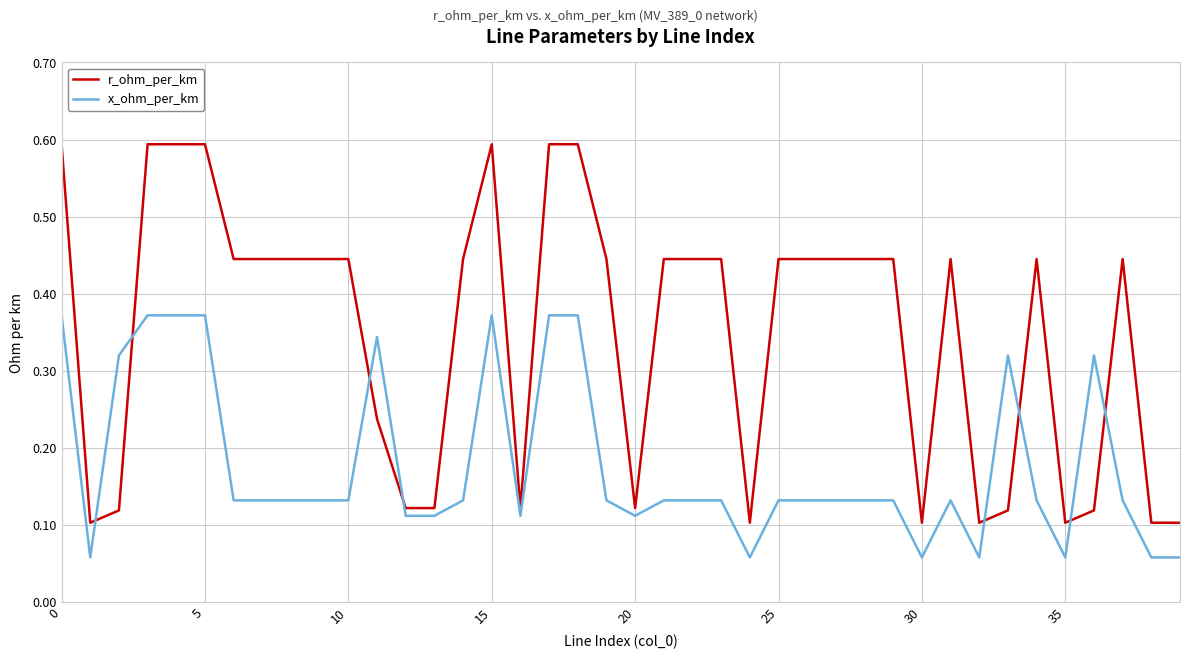

True or false: r_ohm_per_km and x_ohm_per_km cross at least once.

True